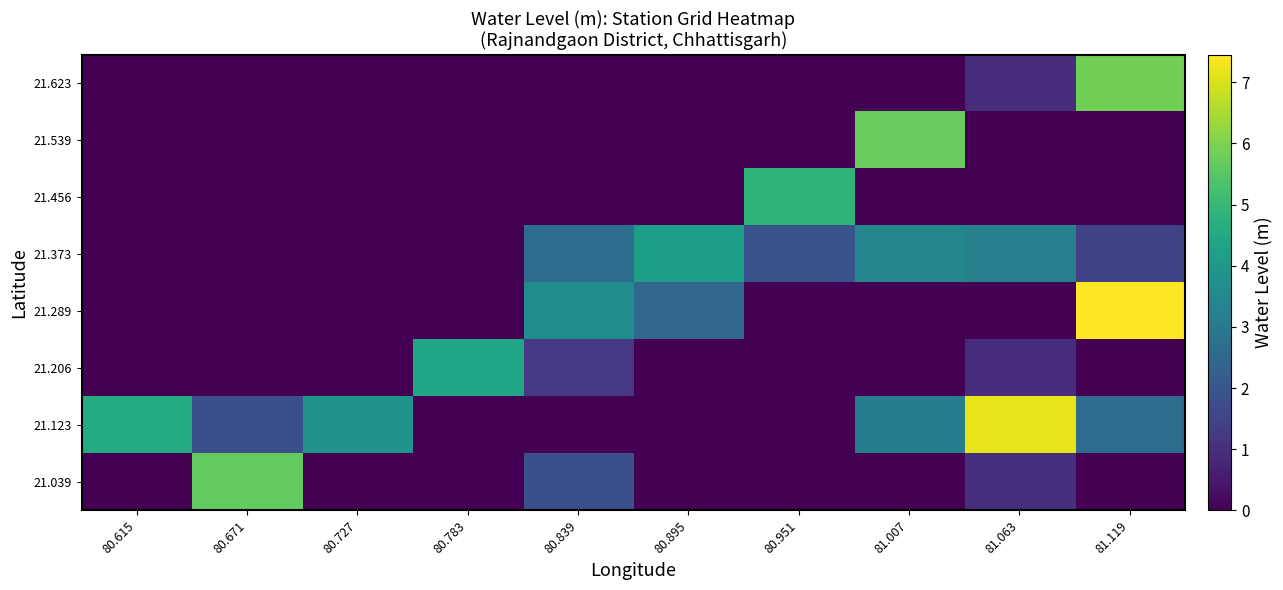

Reading left to right, list all the values displayed in this chart.

21.039: 80.615=0.0	80.671=5.7	80.727=0.0	80.783=0.0	80.839=1.8	80.895=0.0	80.951=0.0	81.007=0.0	81.063=1.0	81.119=0.0
21.123: 80.615=4.6	80.671=1.8	80.727=3.8	80.783=0.0	80.839=0.0	80.895=0.0	80.951=0.0	81.007=3.1	81.063=7.2	81.119=2.6
21.206: 80.615=0.0	80.671=0.0	80.727=0.0	80.783=4.4	80.839=1.2	80.895=0.0	80.951=0.0	81.007=0.0	81.063=1.0	81.119=0.0
21.289: 80.615=0.0	80.671=0.0	80.727=0.0	80.783=0.0	80.839=3.6	80.895=2.5	80.951=0.0	81.007=0.0	81.063=0.0	81.119=7.5
21.373: 80.615=0.0	80.671=0.0	80.727=0.0	80.783=0.0	80.839=2.7	80.895=4.2	80.951=1.9	81.007=3.4	81.063=3.2	81.119=1.4
21.456: 80.615=0.0	80.671=0.0	80.727=0.0	80.783=0.0	80.839=0.0	80.895=0.0	80.951=4.8	81.007=0.0	81.063=0.0	81.119=0.0
21.539: 80.615=0.0	80.671=0.0	80.727=0.0	80.783=0.0	80.839=0.0	80.895=0.0	80.951=0.0	81.007=5.7	81.063=0.0	81.119=0.0
21.623: 80.615=0.0	80.671=0.0	80.727=0.0	80.783=0.0	80.839=0.0	80.895=0.0	80.951=0.0	81.007=0.0	81.063=1.0	81.119=5.8